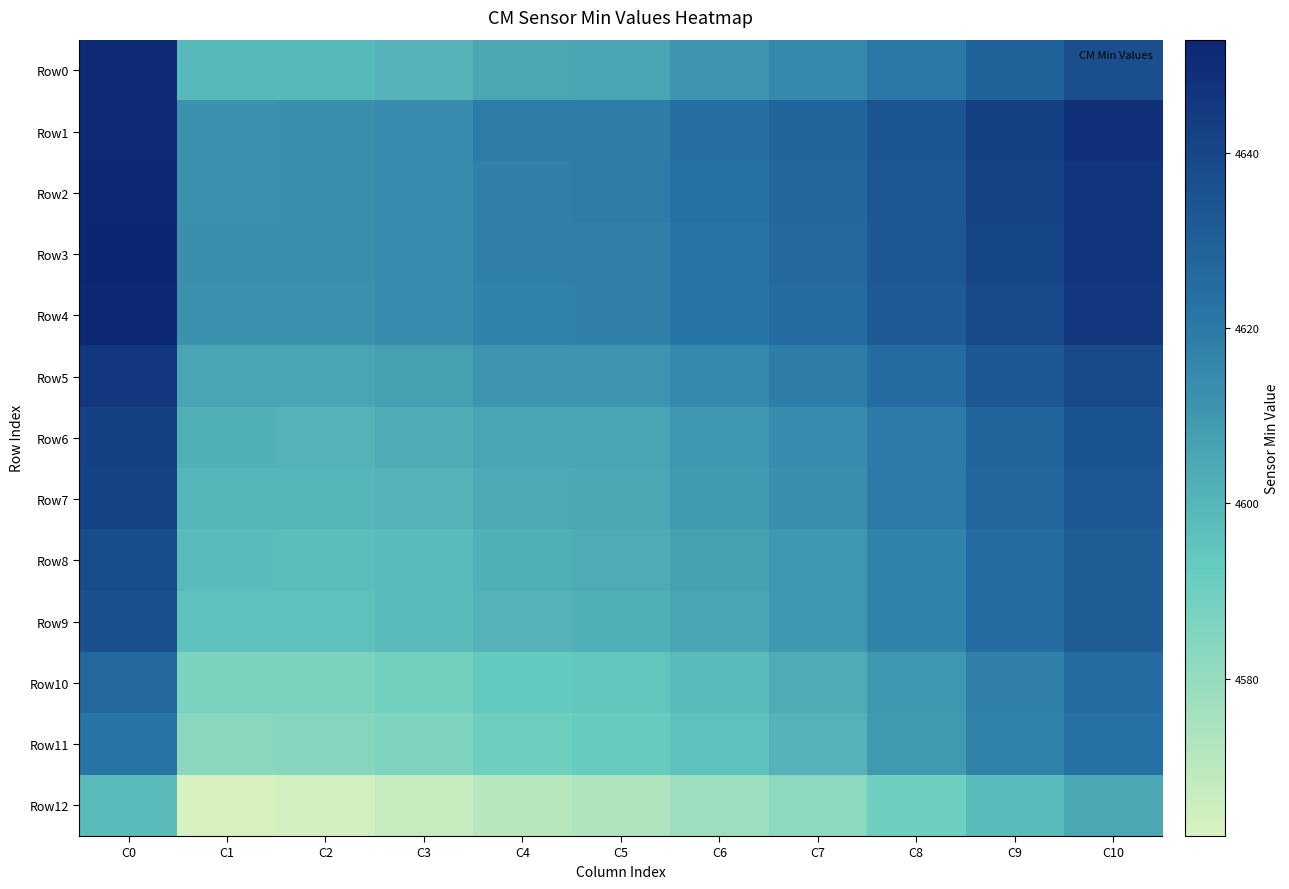

Reading right to left, extract all data points from this chart.

Row0: C10=4637	C9=4629	C8=4621	C7=4615	C6=4611	C5=4606	C4=4605	C3=4601	C2=4599	C1=4599	C0=4651
Row1: C10=4649	C9=4642	C8=4634	C7=4628	C6=4624	C5=4619	C4=4619	C3=4614	C2=4613	C1=4612	C0=4651
Row2: C10=4647	C9=4641	C8=4633	C7=4627	C6=4623	C5=4619	C4=4618	C3=4614	C2=4613	C1=4612	C0=4652
Row3: C10=4647	C9=4640	C8=4633	C7=4626	C6=4622	C5=4618	C4=4618	C3=4614	C2=4613	C1=4613	C0=4653
Row4: C10=4646	C9=4639	C8=4632	C7=4625	C6=4622	C5=4618	C4=4617	C3=4614	C2=4612	C1=4612	C0=4652
Row5: C10=4639	C9=4633	C8=4625	C7=4619	C6=4615	C5=4611	C4=4611	C3=4607	C2=4606	C1=4606	C0=4646
Row6: C10=4635	C9=4628	C8=4620	C7=4614	C6=4610	C5=4606	C4=4606	C3=4603	C2=4601	C1=4602	C0=4642
Row7: C10=4633	C9=4627	C8=4620	C7=4613	C6=4609	C5=4605	C4=4604	C3=4601	C2=4600	C1=4600	C0=4641
Row8: C10=4631	C9=4625	C8=4617	C7=4610	C6=4607	C5=4603	C4=4602	C3=4598	C2=4597	C1=4598	C0=4638
Row9: C10=4631	C9=4625	C8=4617	C7=4610	C6=4606	C5=4602	C4=4601	C3=4598	C2=4596	C1=4596	C0=4636
Row10: C10=4625	C9=4618	C8=4610	C7=4603	C6=4598	C5=4594	C4=4593	C3=4589	C2=4587	C1=4587	C0=4626
Row11: C10=4623	C9=4617	C8=4609	C7=4601	C6=4596	C5=4592	C4=4590	C3=4586	C2=4584	C1=4583	C0=4622
Row12: C10=4605	C9=4598	C8=4590	C7=4582	C6=4578	C5=4573	C4=4571	C3=4567	C2=4564	C1=4562	C0=4598